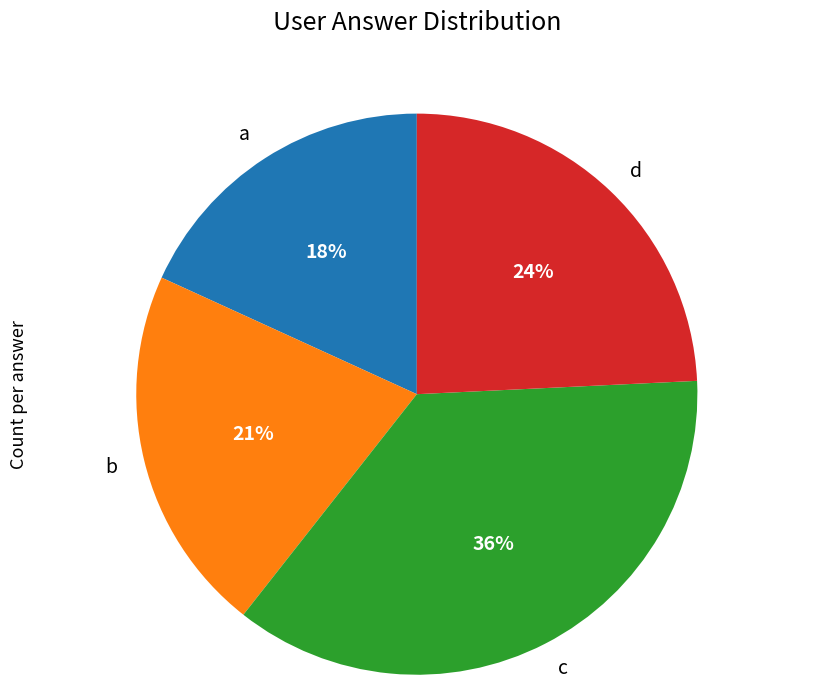

Is it true that c is 36% of the pie?

True